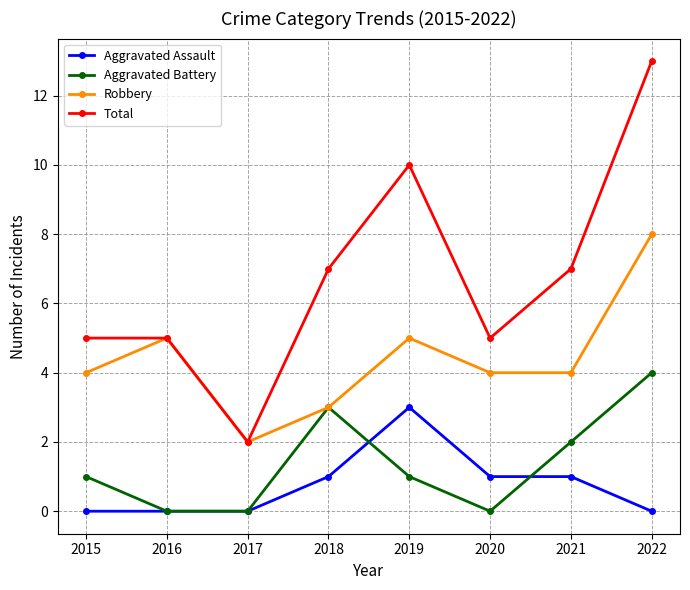

What is the maximum value shown in the chart?

13